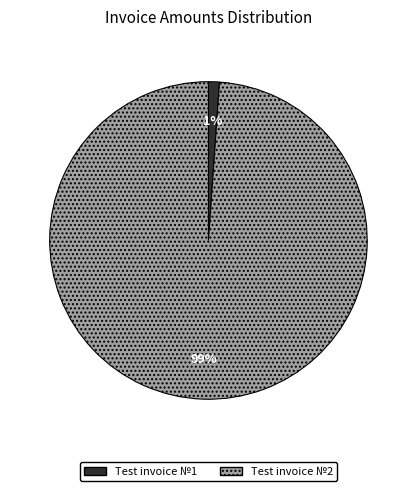

To the nearest percent, what is the difference between the largest and smallest slice percentages?

98%